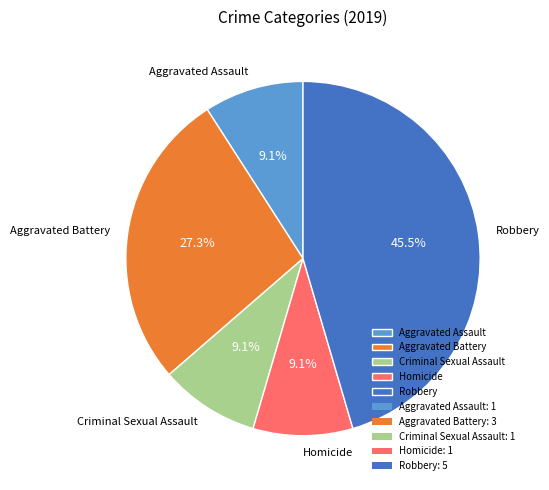

How many segments does this pie chart have?

5